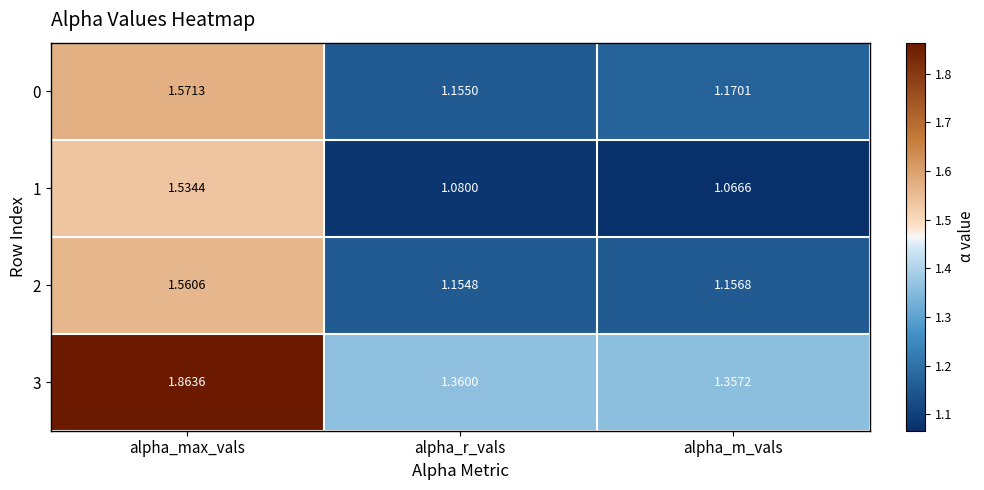

Rank the categories by 2 value from lowest to highest.

alpha_r_vals, alpha_m_vals, alpha_max_vals